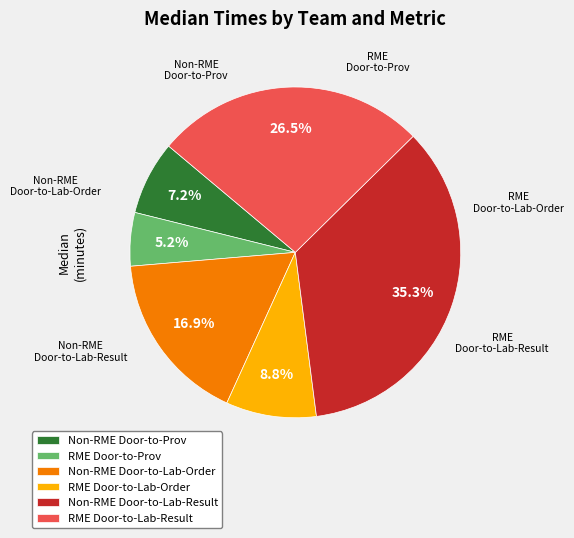

How many slices are in this pie chart?

6